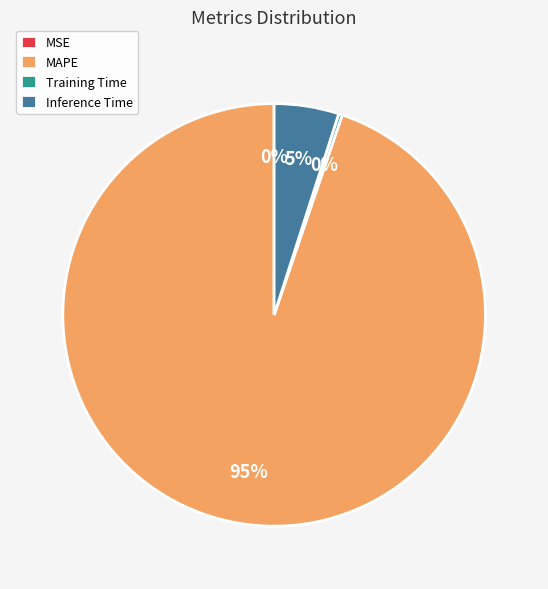

Combined, do MAPE and Inference Time account for over 50%?

Yes